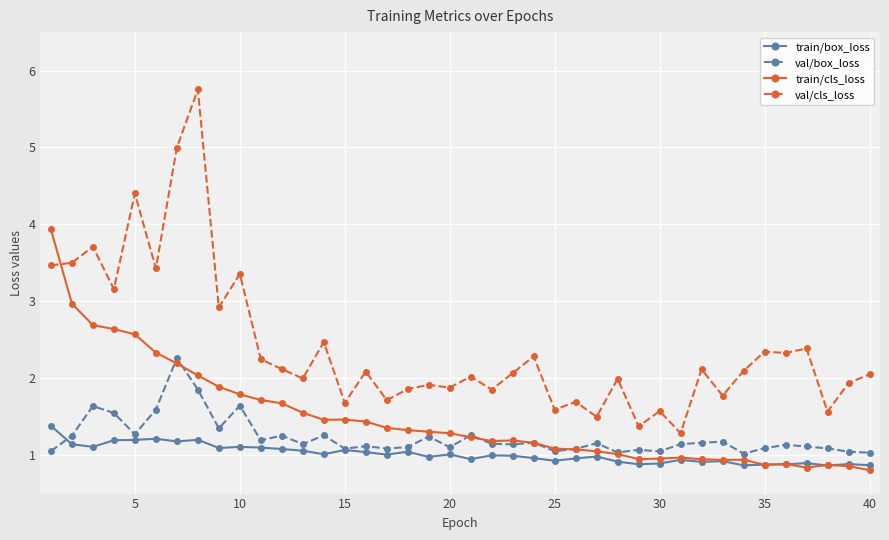

Count the number of categories in the chart.

40